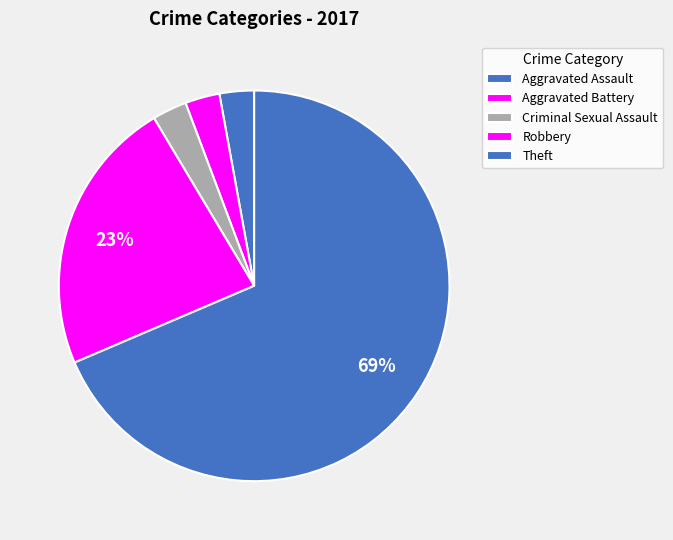

The Theft slice represents 39% of the pie. True or false?

False